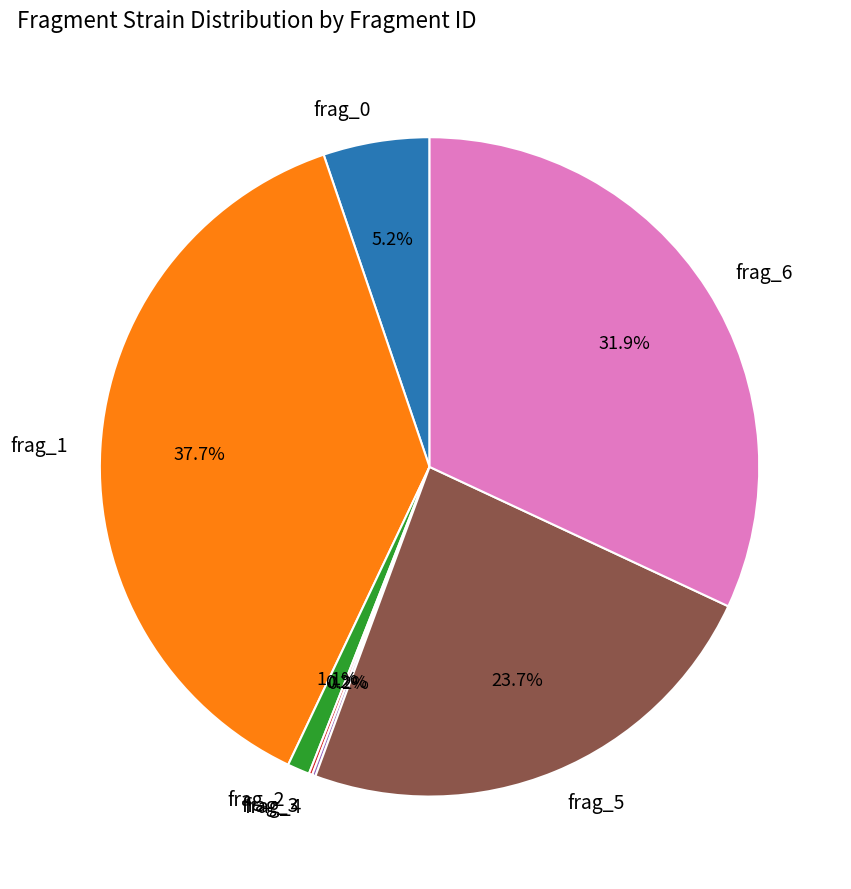

Do frag_2 and frag_6 together represent more than half of the pie?

No